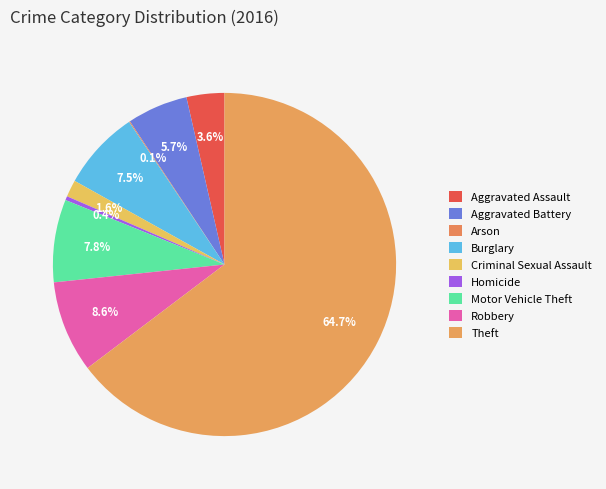

Which category accounts for the majority?

Theft